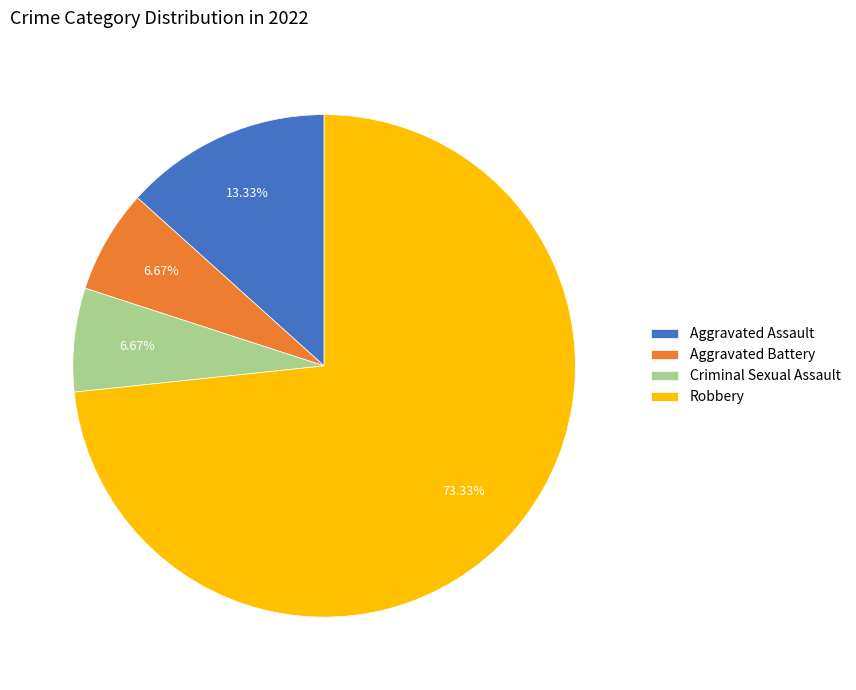

How much of the chart is everything except Aggravated Assault?

86.7%